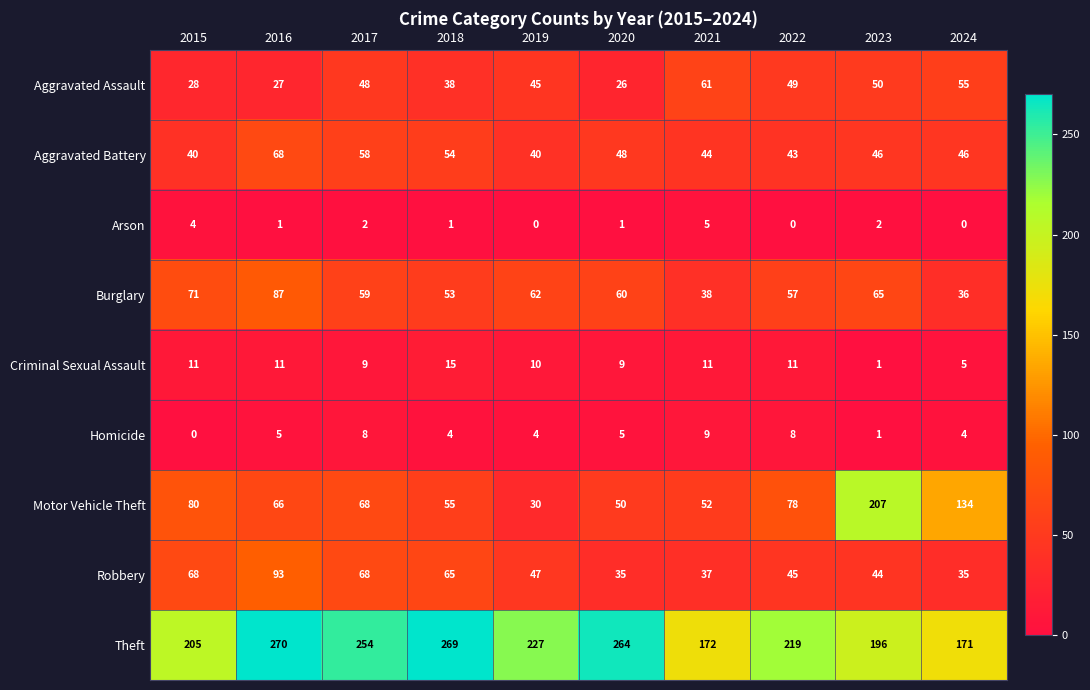

Rank the series by their maximum value, from highest to lowest.

Theft, Motor Vehicle Theft, Robbery, Burglary, Aggravated Battery, Aggravated Assault, Criminal Sexual Assault, Homicide, Arson